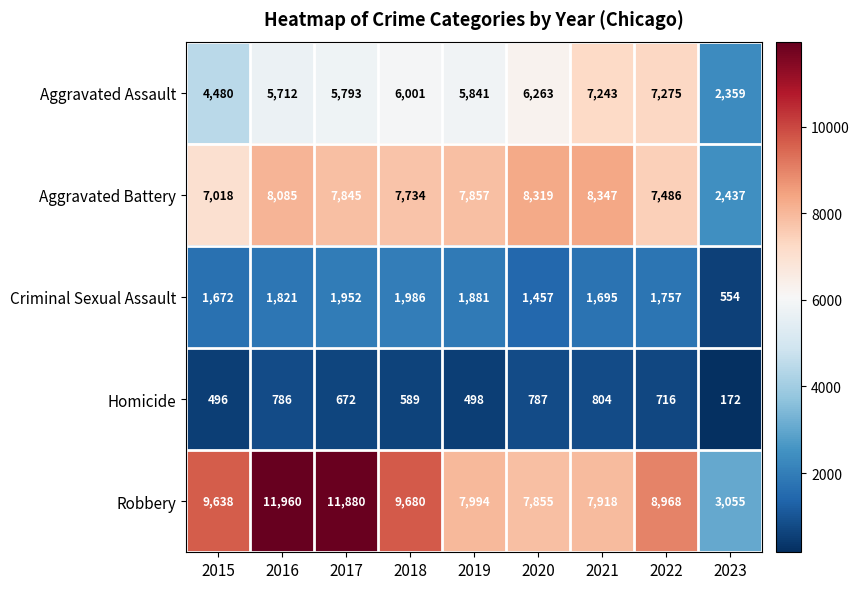

At which category is the sum across all series the highest?

2016